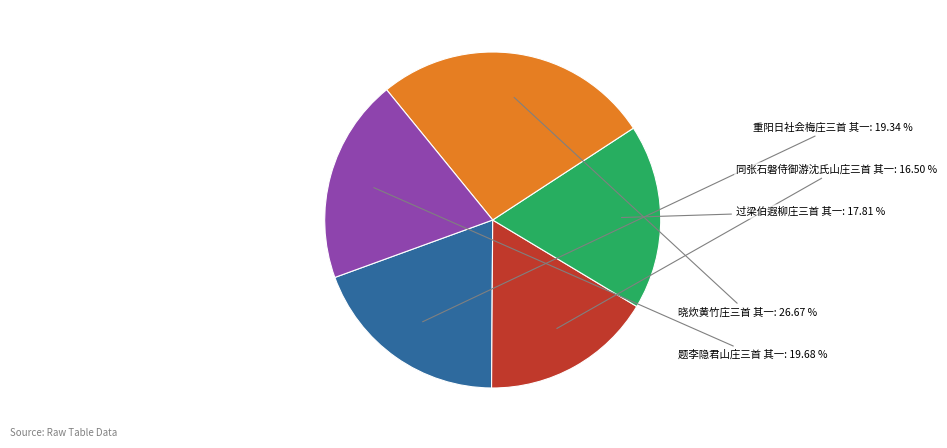

Does any single category account for the majority?

No